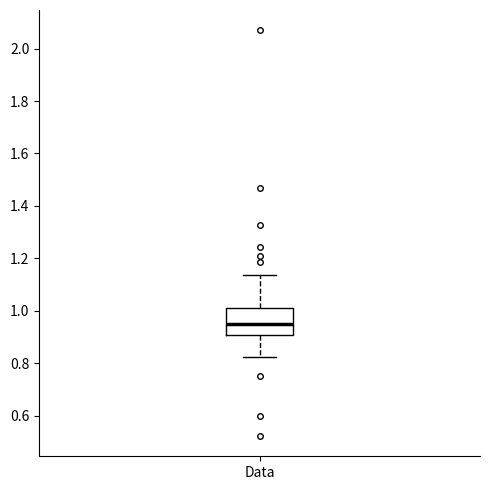

Transcribe this box plot: give where the median line is, the range the box spans, and where the two whiskers end, as read against the y-axis. The values are not printed on the chart, so give them approximately, as read against the axis.

median 0.94, box 0.90 to 1.00, whiskers 0.82 to 1.14